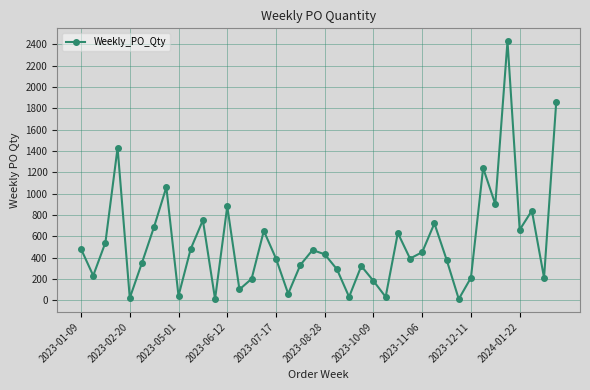

What is the maximum value shown in the chart?

2430